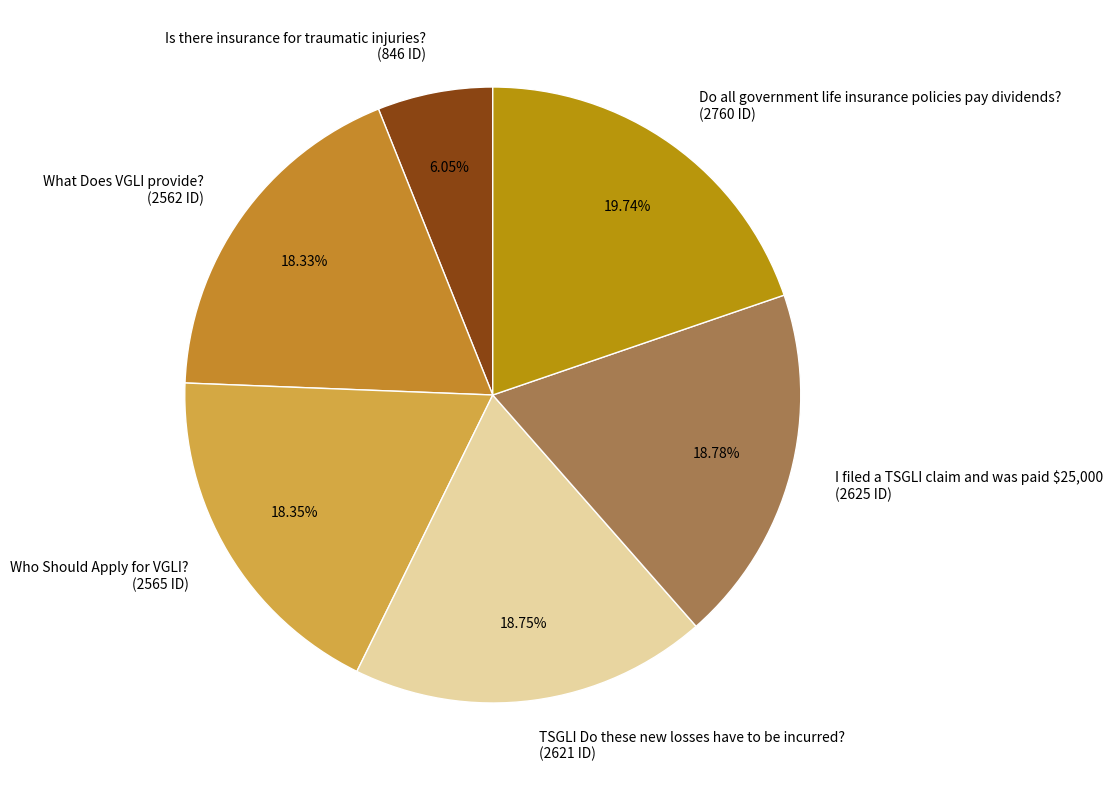

Do Is there insurance for traumatic injuries? and What Does VGLI provide? together represent more than half of the pie?

No